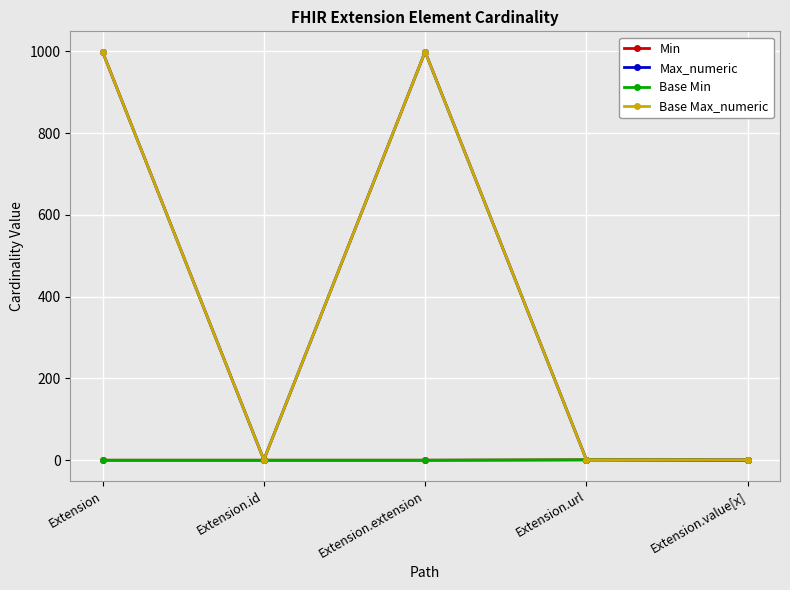

Rank the series at Extension.value[x] from highest to lowest value.

Max_numeric, Base Max_numeric, Min, Base Min